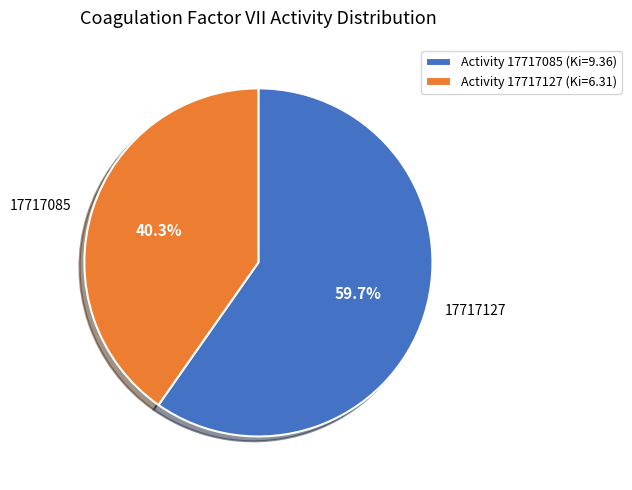

How many slices are in this pie chart?

2